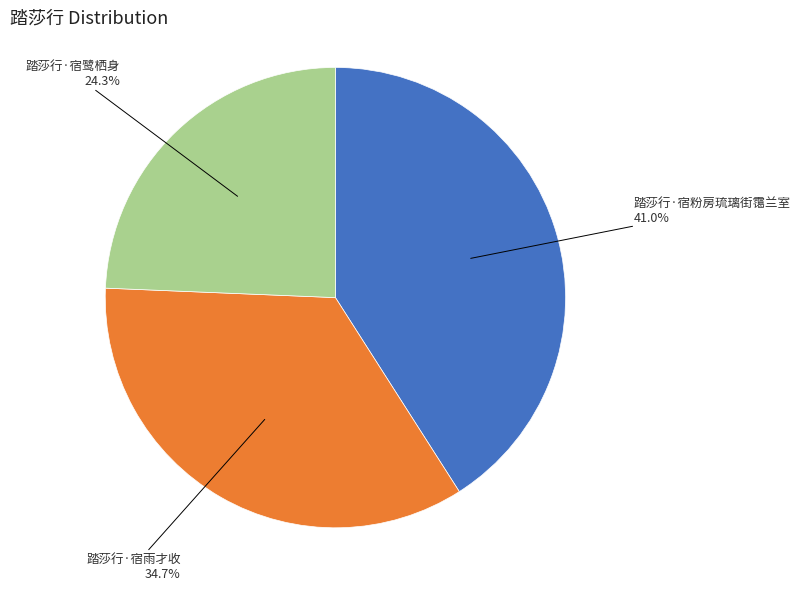

To the nearest percent, what is the difference between the 踏莎行·宿鹭栖身 and 踏莎行·宿雨才收 slice percentages?

10%